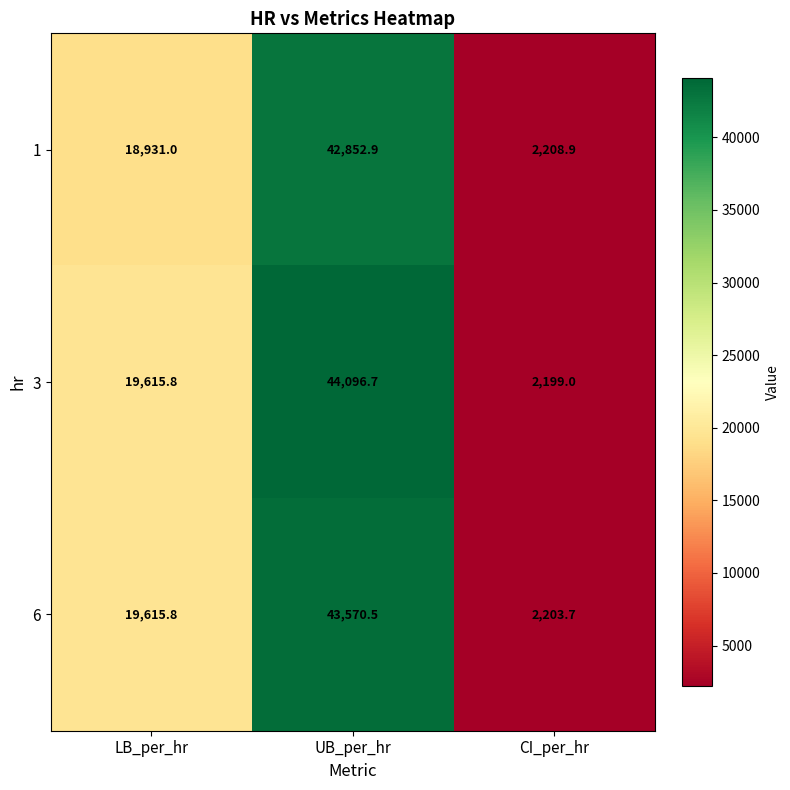

Read the 3 value at UB_per_hr.

44096.7